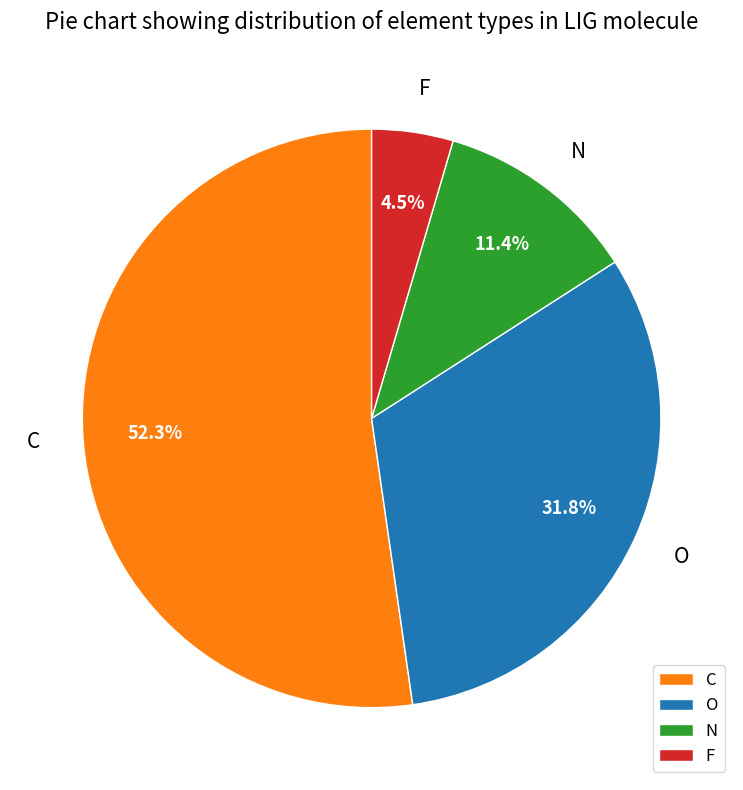

Between O and F, which is larger?

O